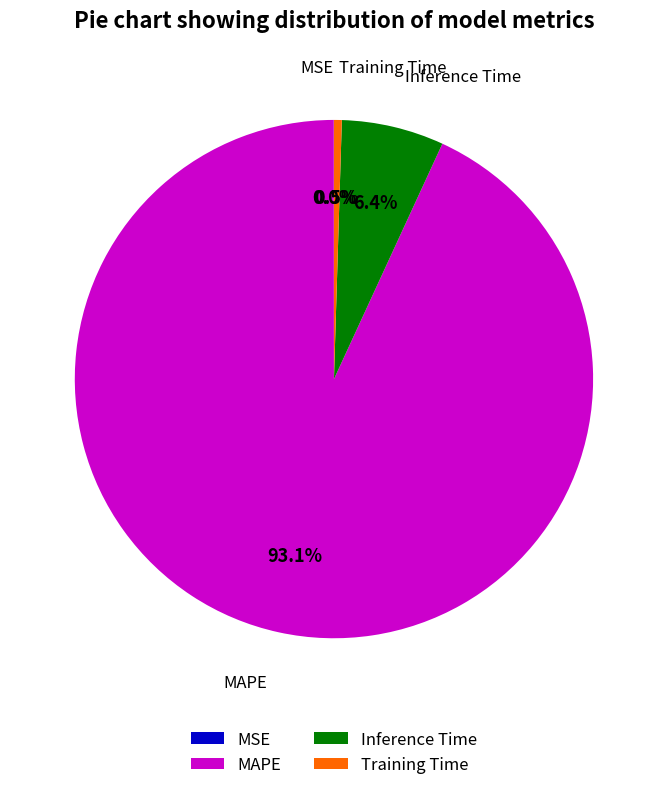

To the nearest percent, what percentage of the pie is Inference Time?

6%